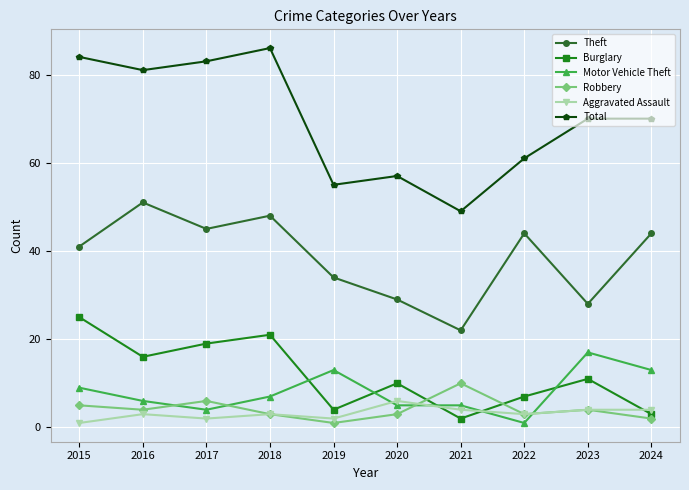

Which series has the largest total across all categories?

Total